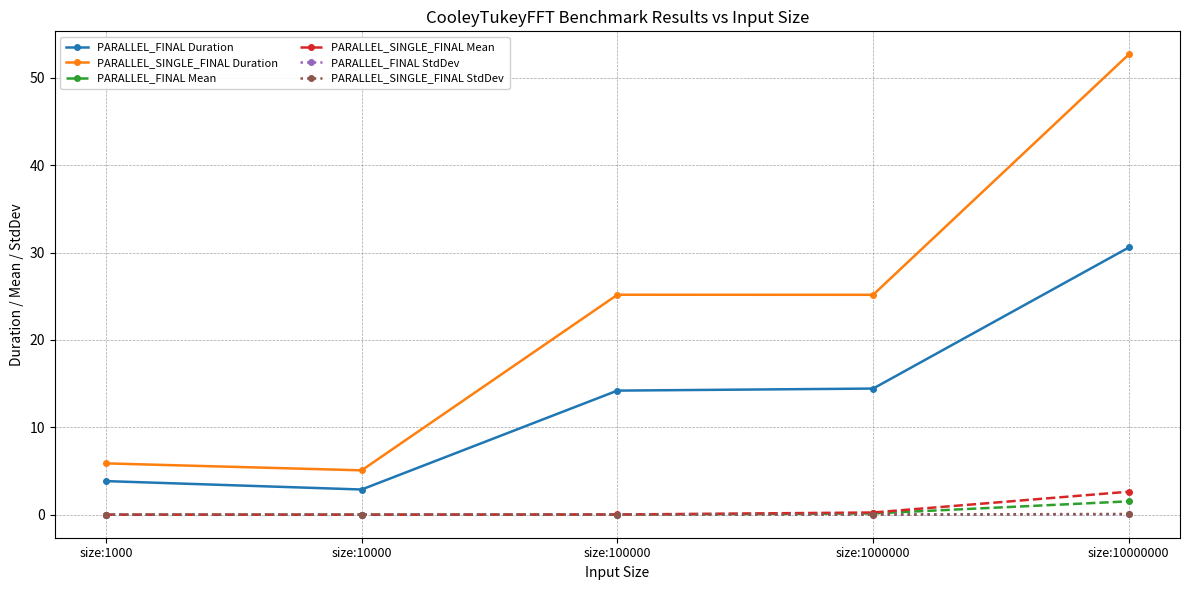

Which series changed the most between size:1000 and size:100000?

PARALLEL_SINGLE_FINAL Duration